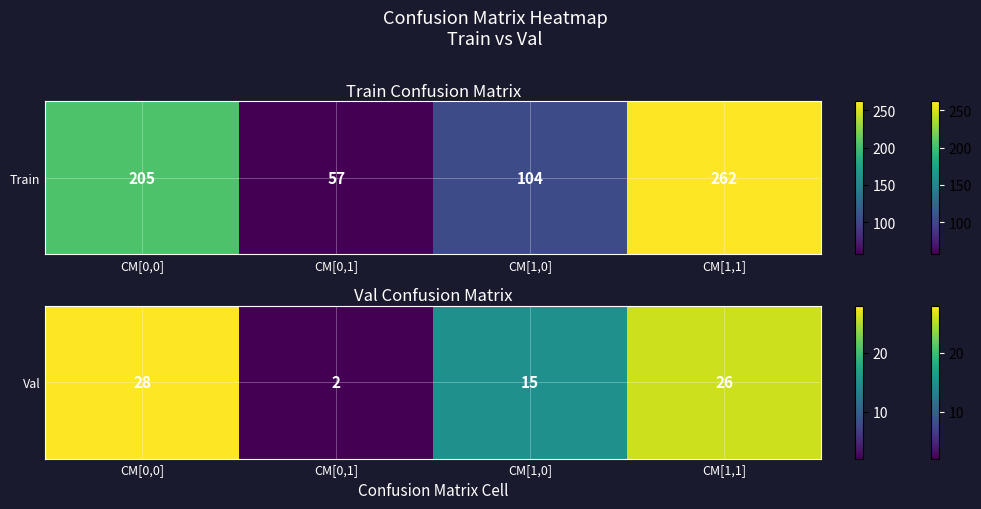

List the labels in order of value, largest first.

CM[0,0], CM[1,1], CM[1,0], CM[0,1]